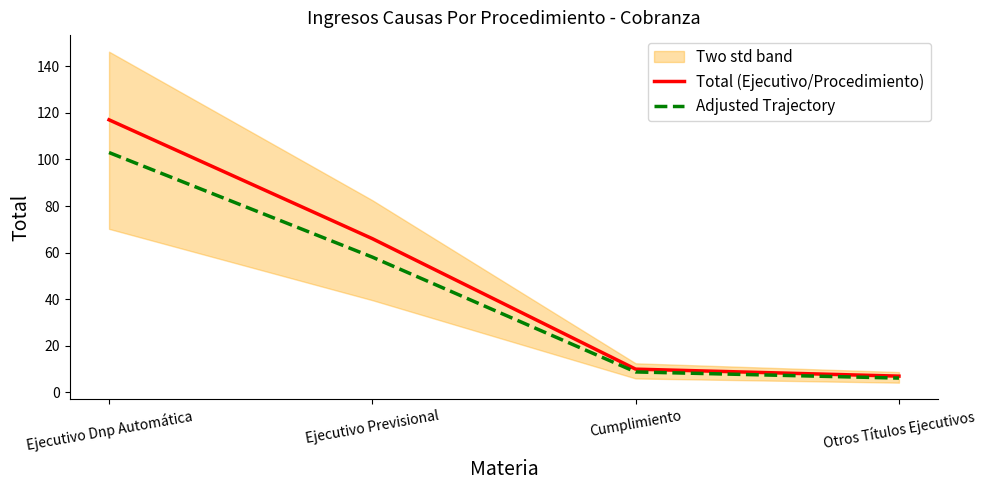

True or false: Total (Ejecutivo/Procedimiento) and Adjusted Trajectory cross at least once.

False